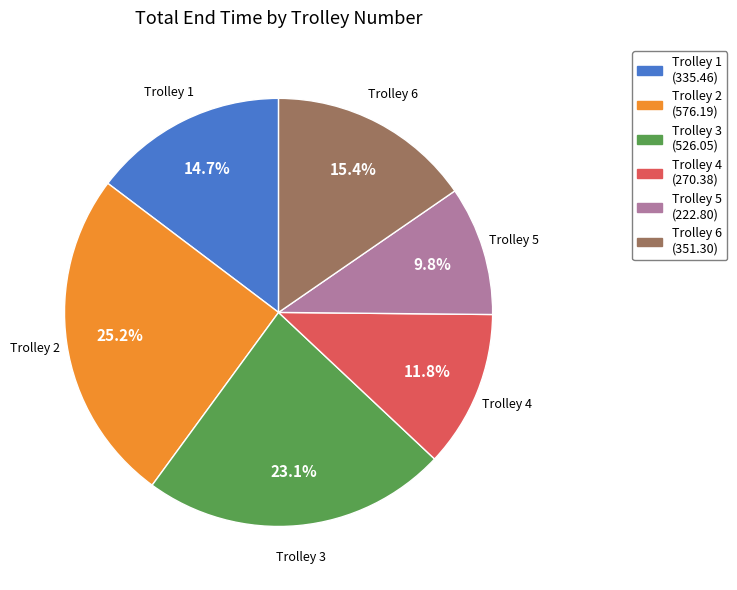

How many segments does this pie chart have?

6